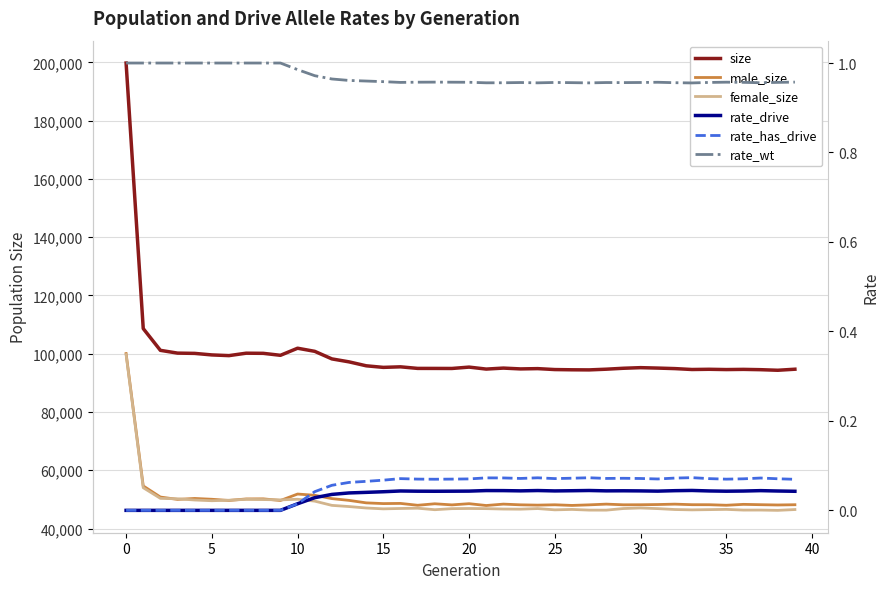

True or false: size and rate_drive intersect in this chart.

False